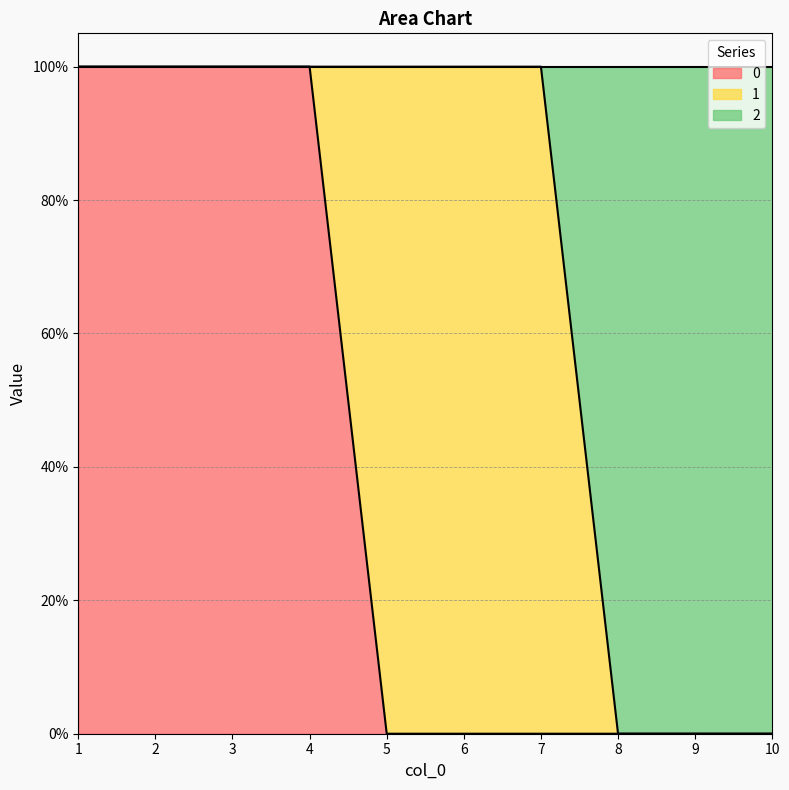

True or false: 2 and 0 cross at least once.

False